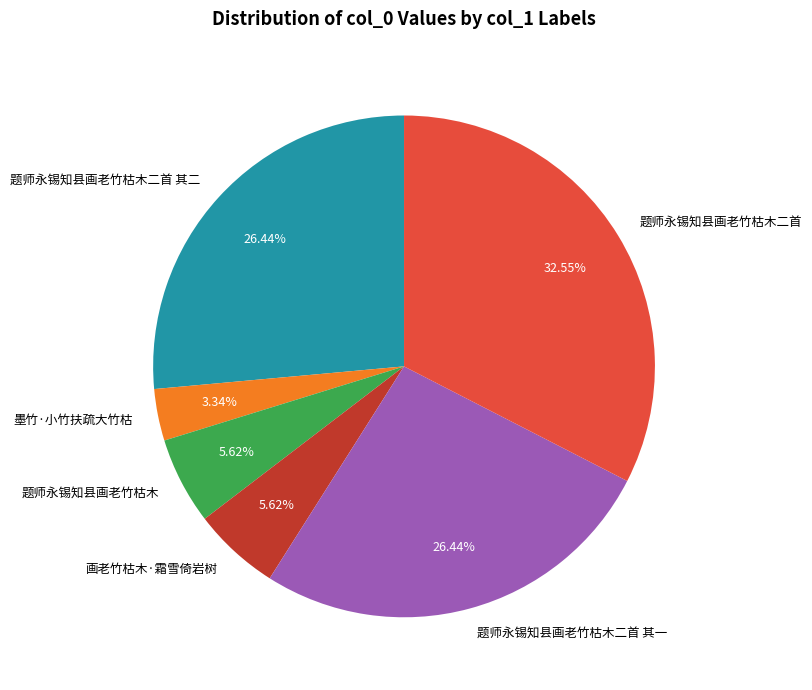

Which category has the biggest portion of the pie?

题师永锡知县画老竹枯木二首